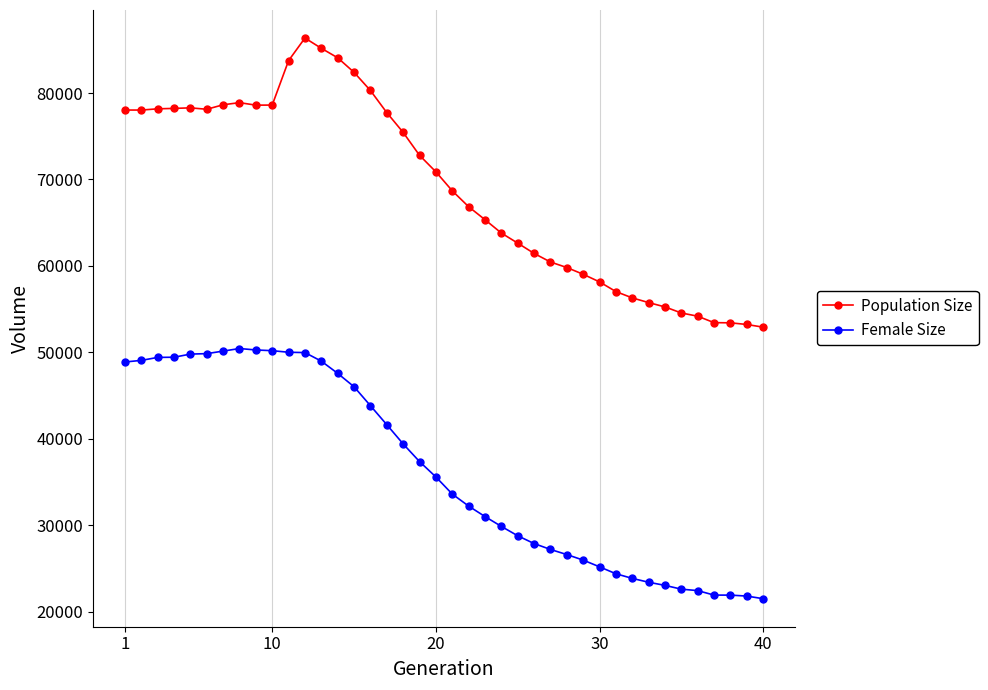

List the series in order of their peak value, lowest first.

Female Size, Population Size